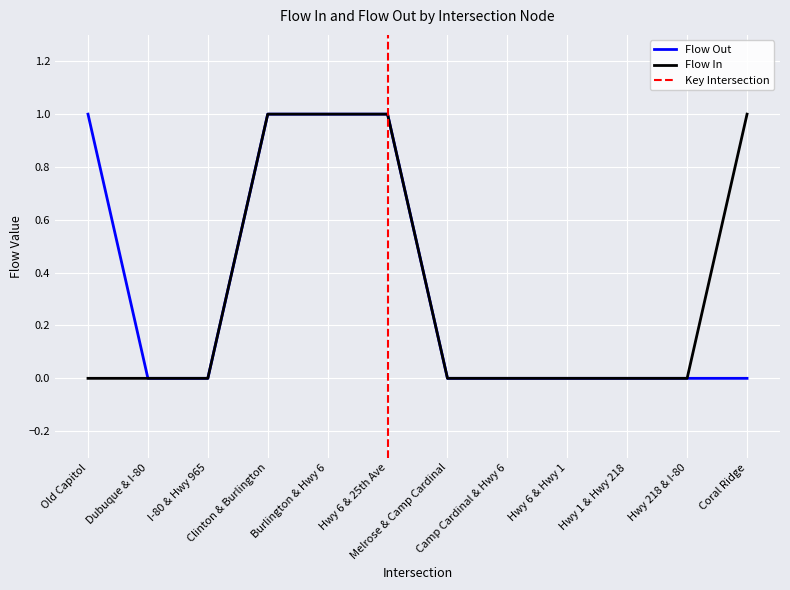

True or false: Flow Out and Flow In cross at least once.

False